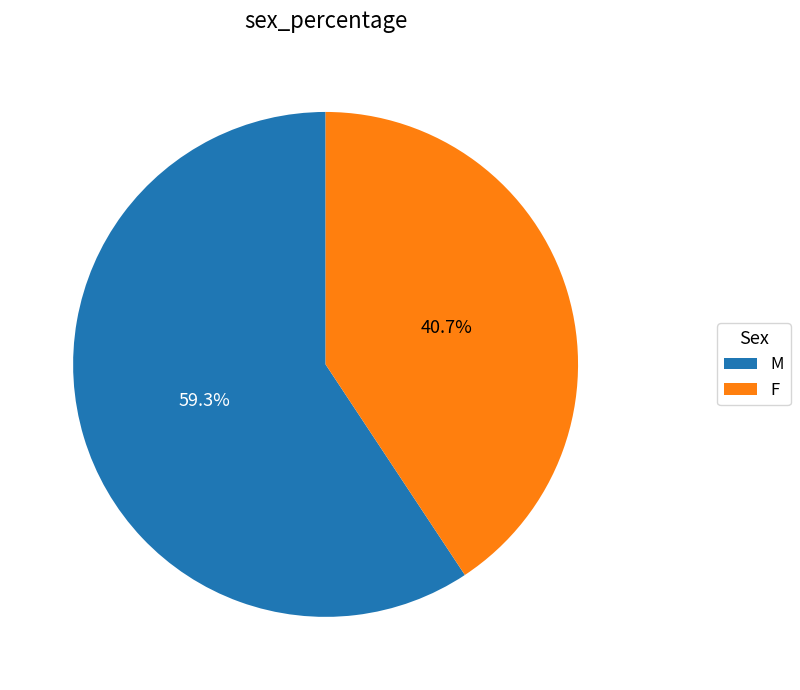

To the nearest percent, what is the difference between the largest and smallest slice percentages?

19%